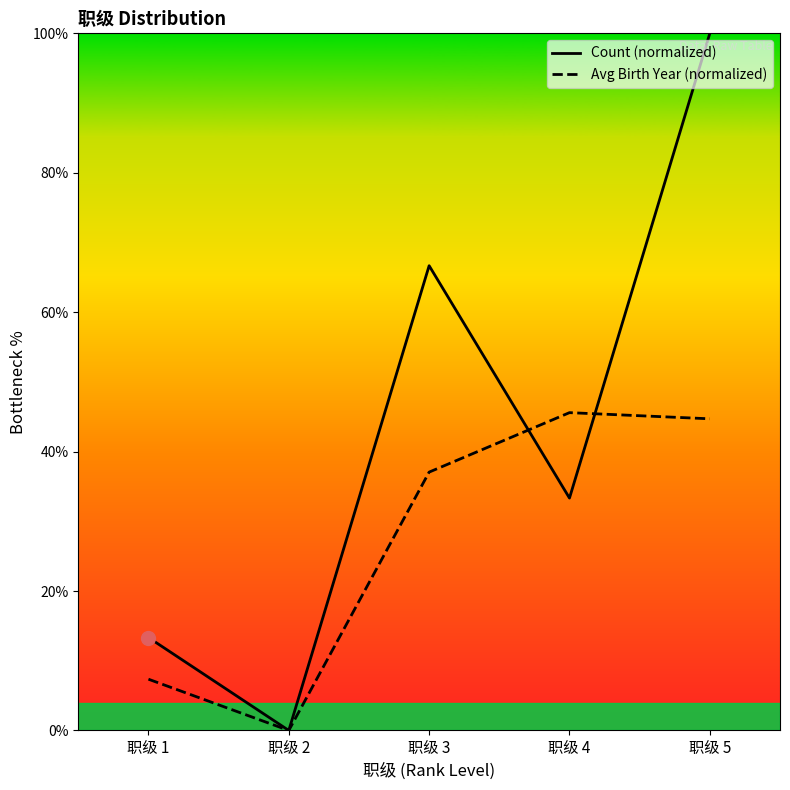

The Count (normalized) series shows 0.0 at 职级 2. True or false?

True